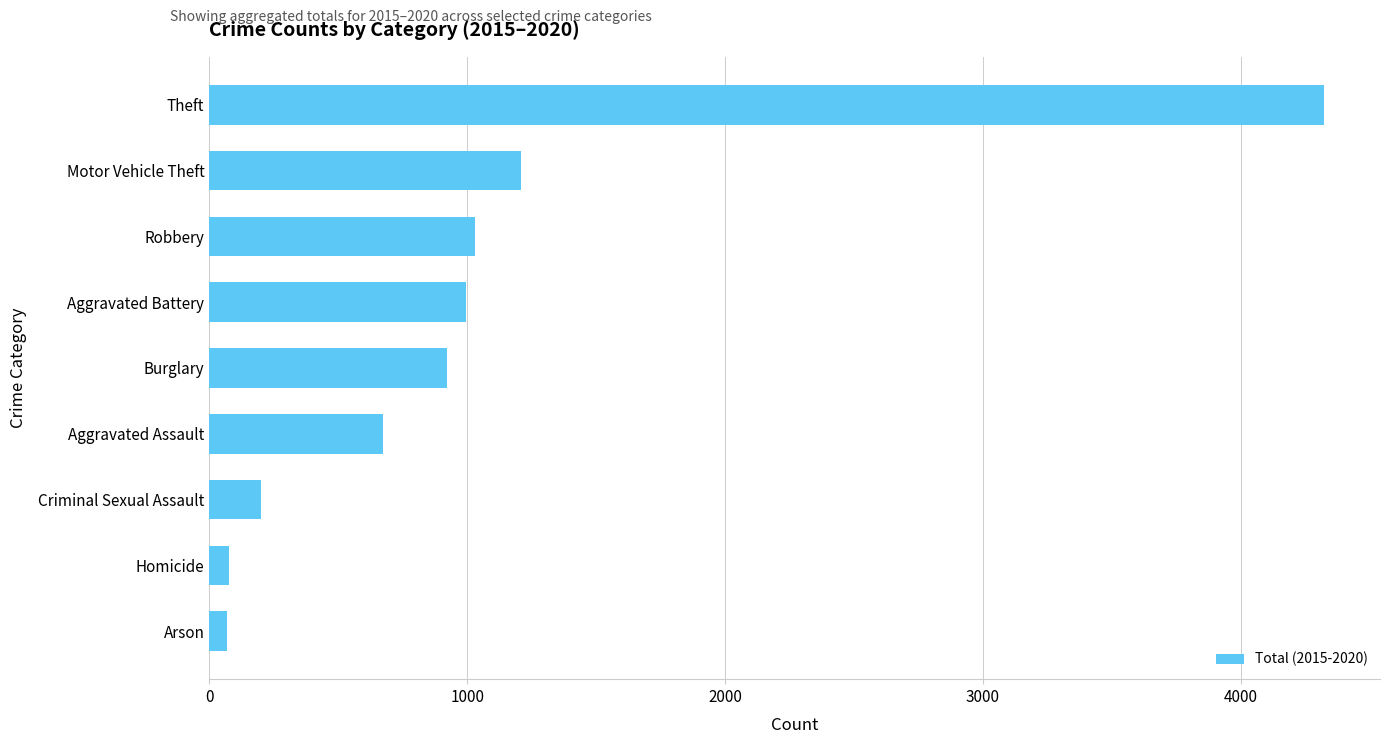

What is the difference between the second highest and second lowest values?

1131